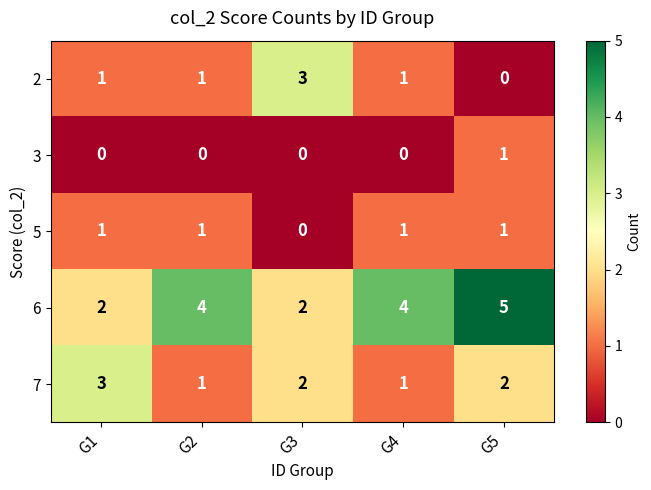

Reading right to left, list all the values displayed in this chart.

2: 0	1	3	1	1
3: 1	0	0	0	0
5: 1	1	0	1	1
6: 5	4	2	4	2
7: 2	1	2	1	3